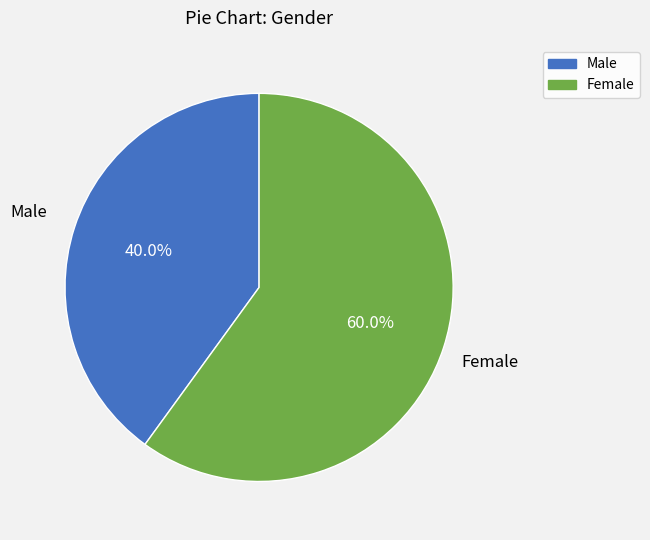

Combined, do Male and Female account for over 50%?

Yes